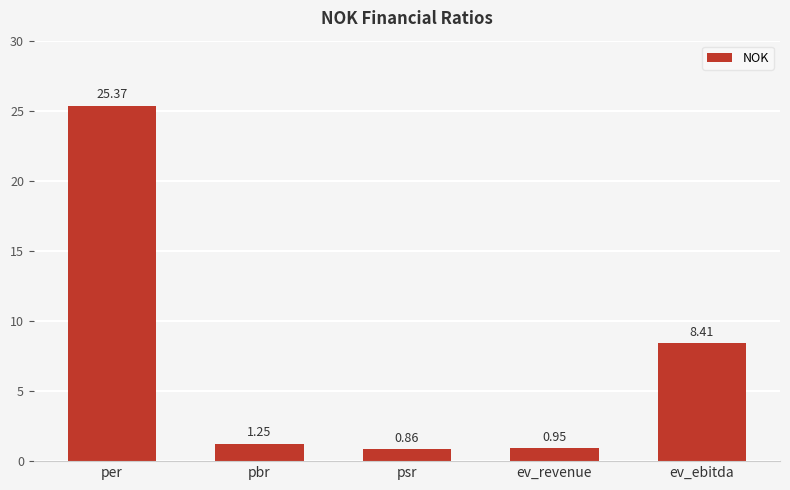

List the labels in order of value, largest first.

per, ev_ebitda, pbr, ev_revenue, psr